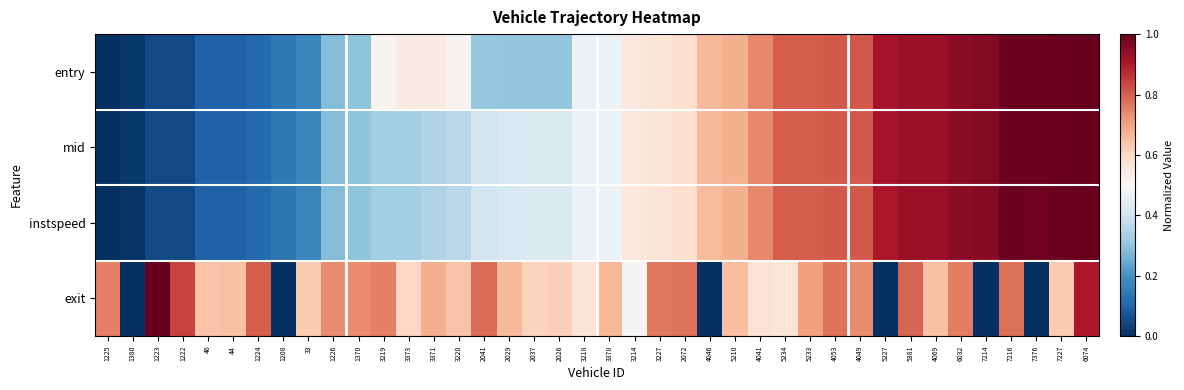

What is the spread (max minus min) of values at 33?

0.5